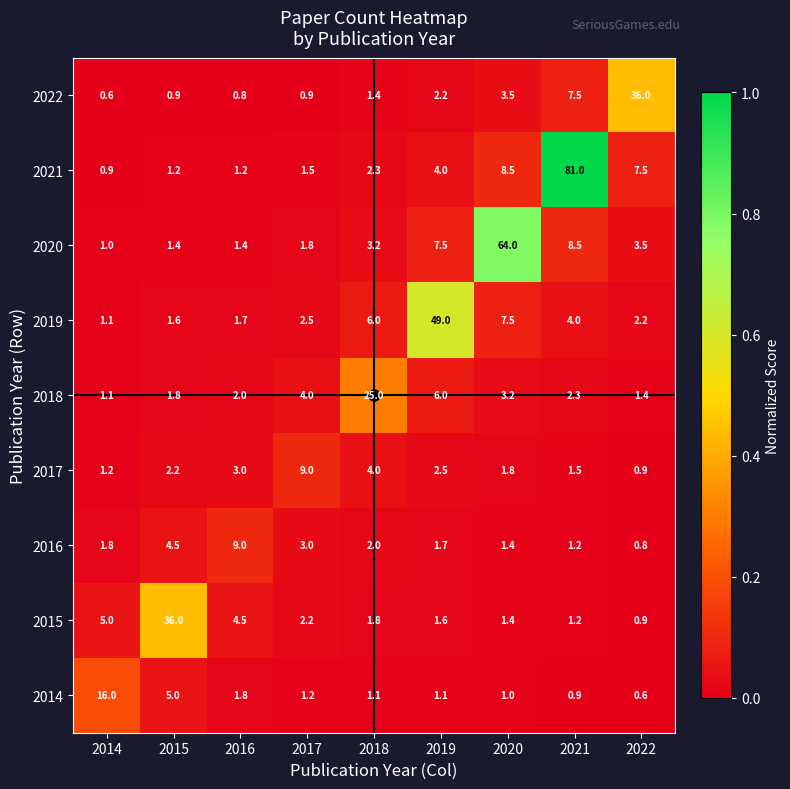

True or false: 2020 has a value of 3.5 at 2022.

True